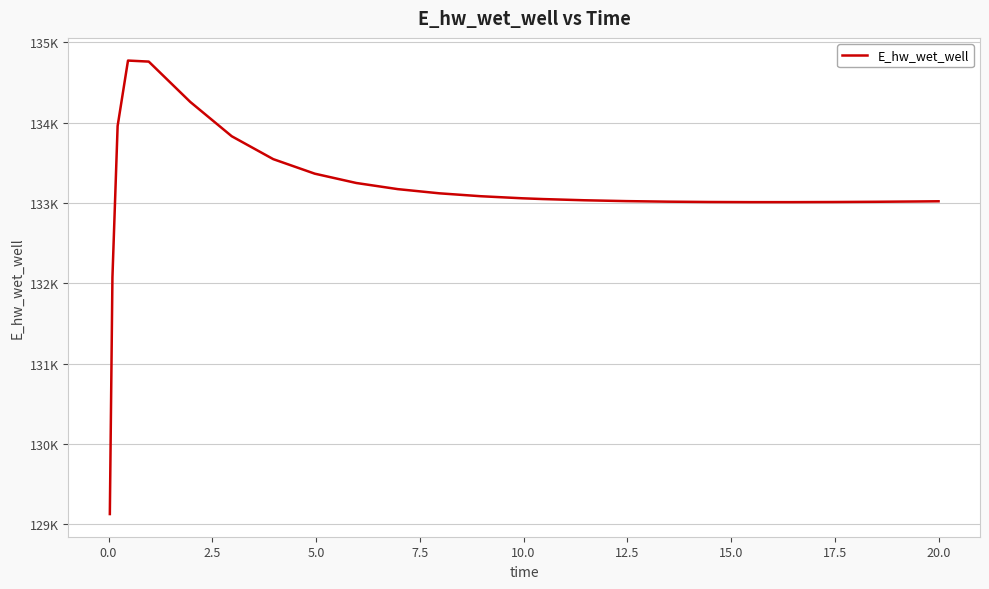

Is this an area chart (filled region under the line)?

No